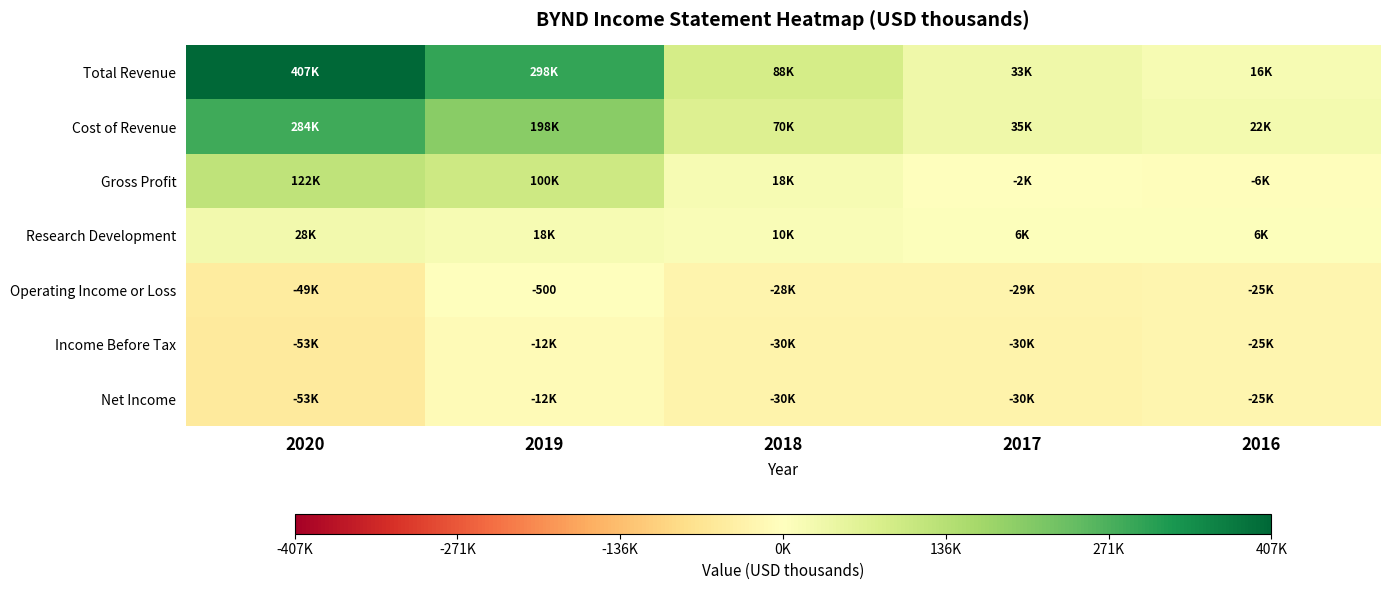

How many data points in Research Development are less than 9600?

2